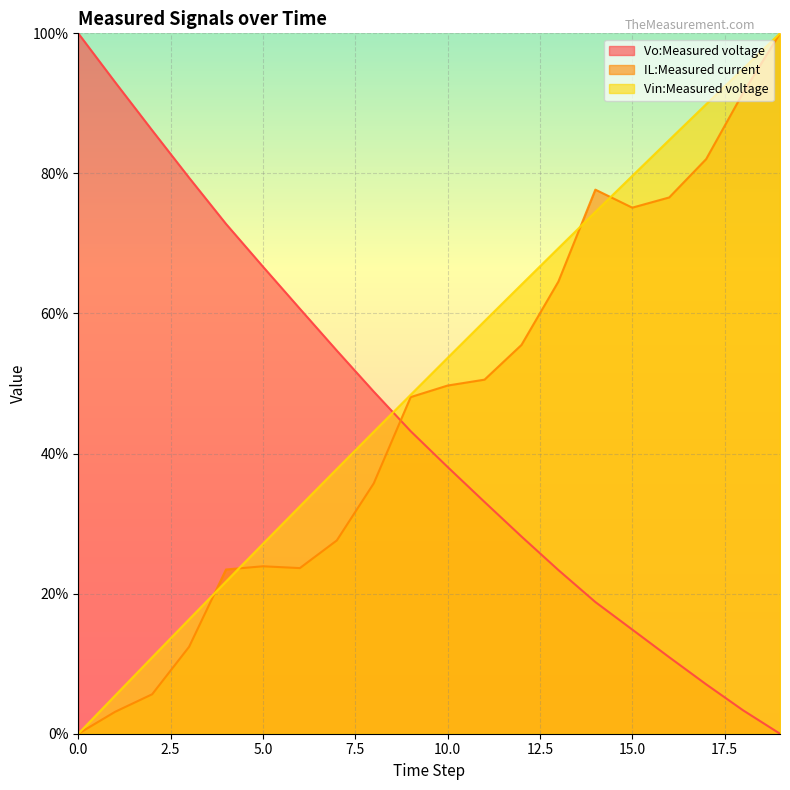

What is the difference between the Vo:Measured voltage values at 4 and 18?

69.4